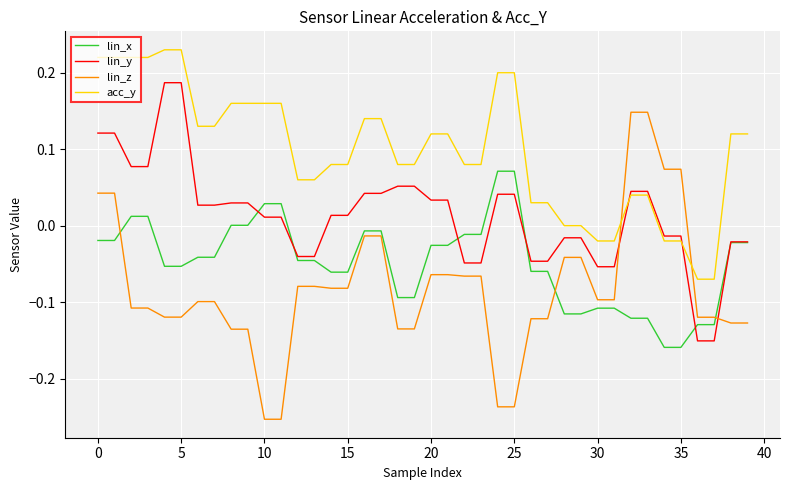

Which series has the largest range (max minus min)?

lin_z